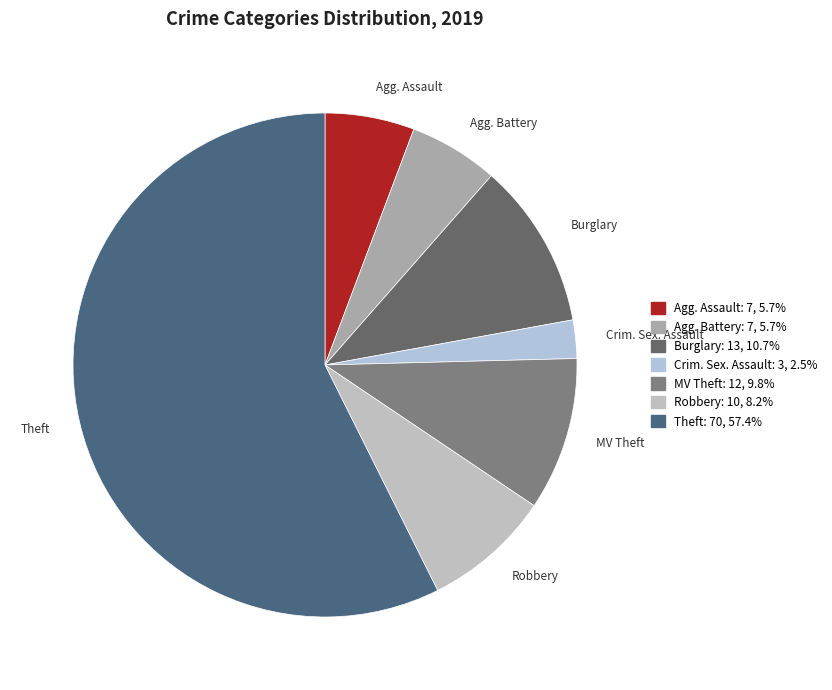

Is there any slice that represents more than half of the pie?

Yes